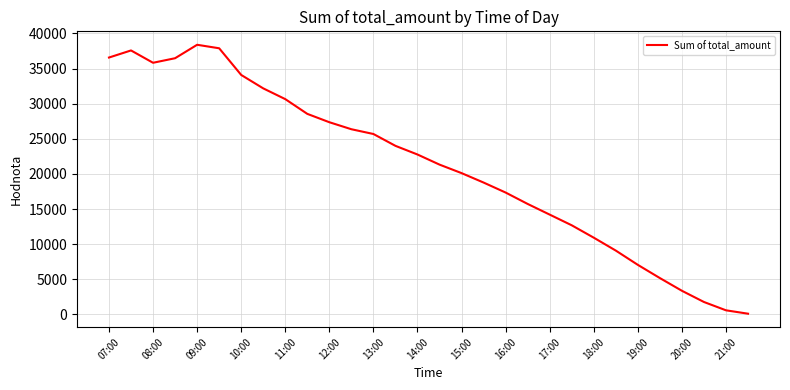

What is the change in value from 07:00 to 16:00?

-19217.8